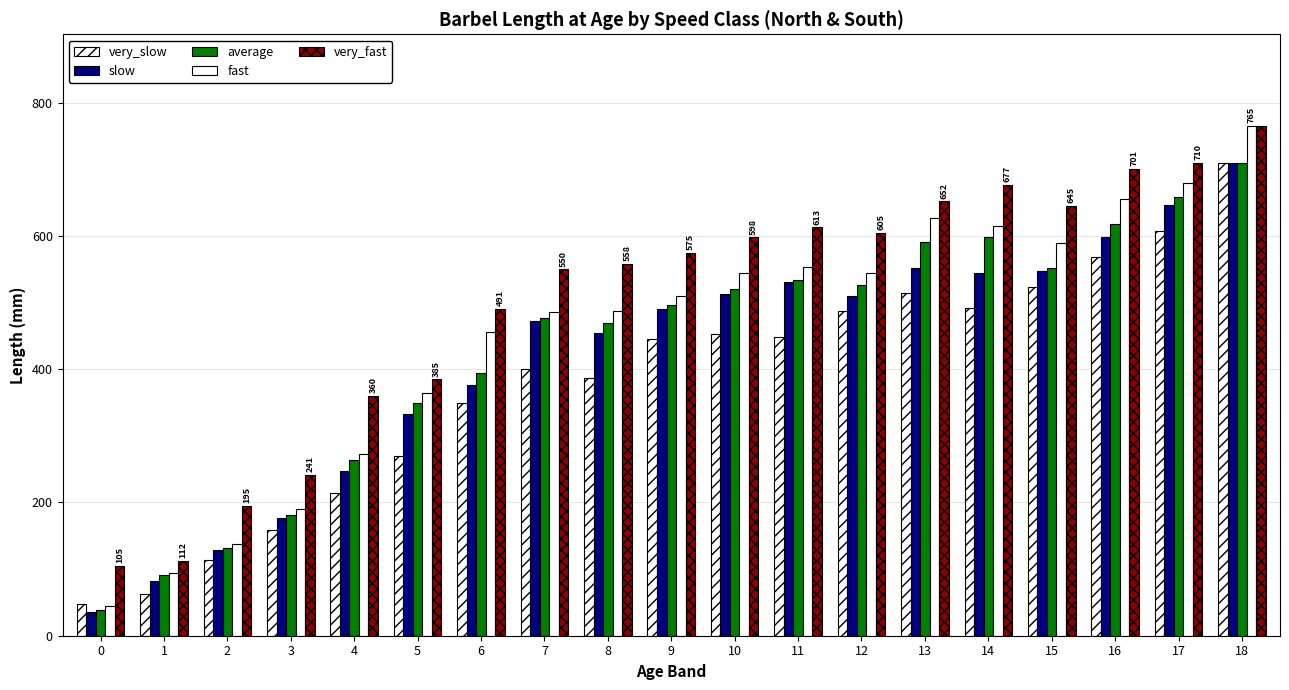

Does the chart contain any negative values?

No